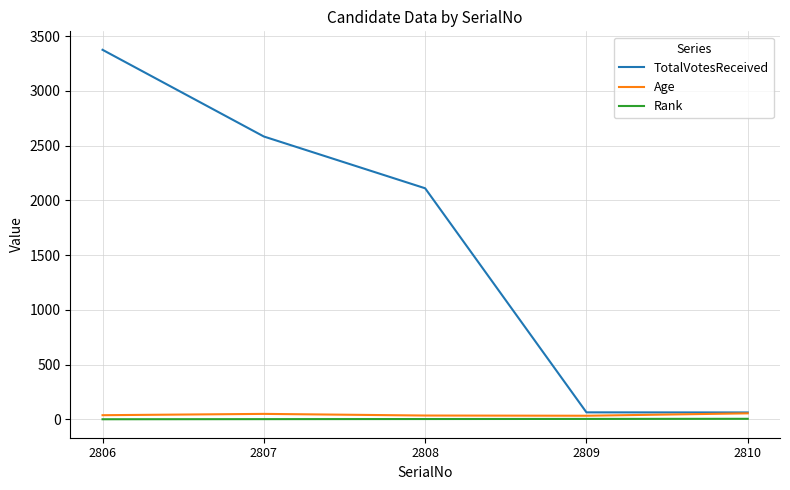

List the series in order of their peak value, lowest first.

Rank, Age, TotalVotesReceived